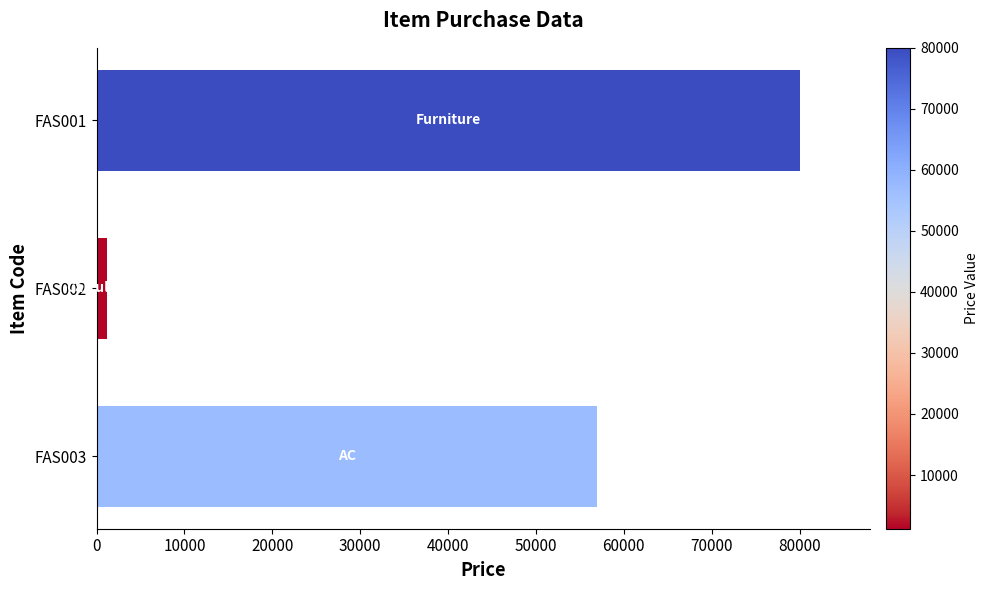

Count the values in the range 1200 to 80000.

3